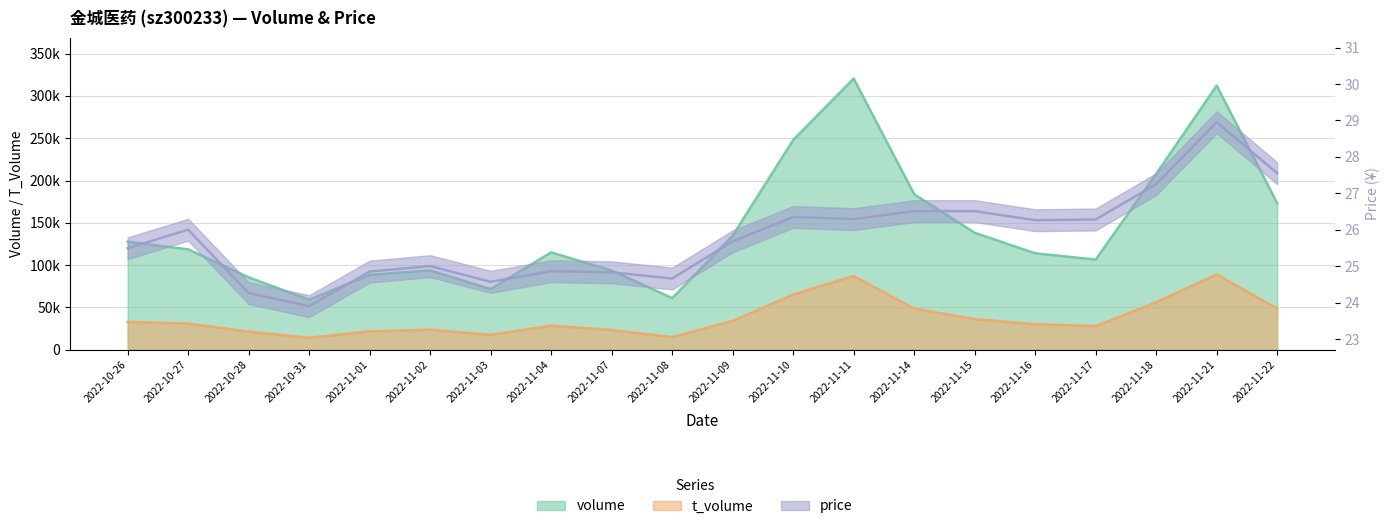

In t_volume, how many points are higher than both neighbors (excluding endpoints)?

4